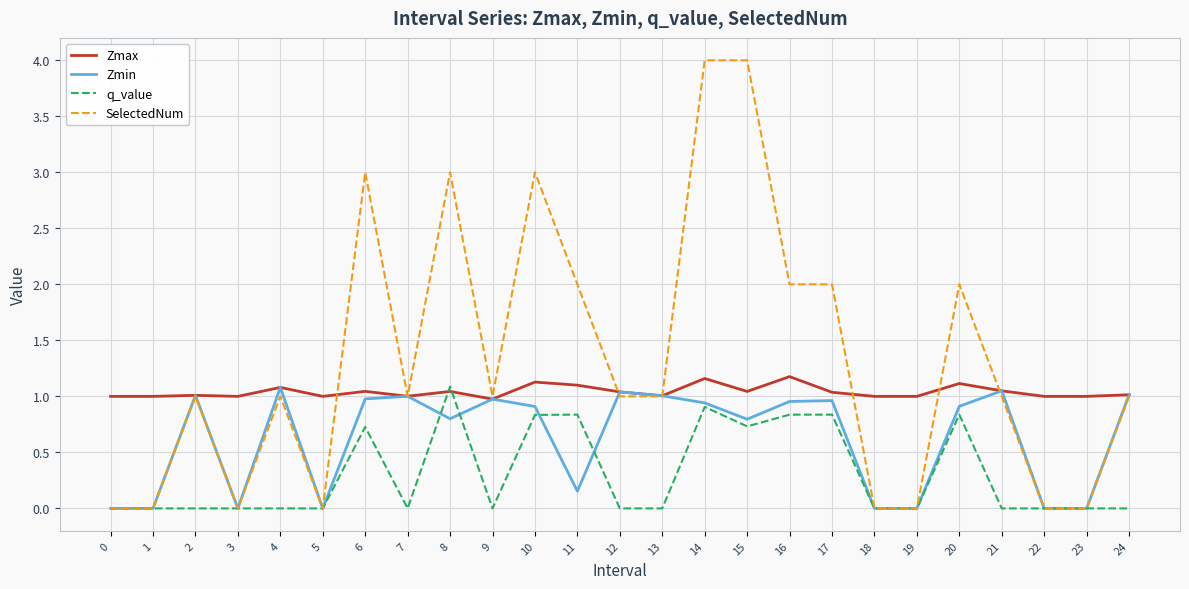

At which category is the sum across all series the highest?

14